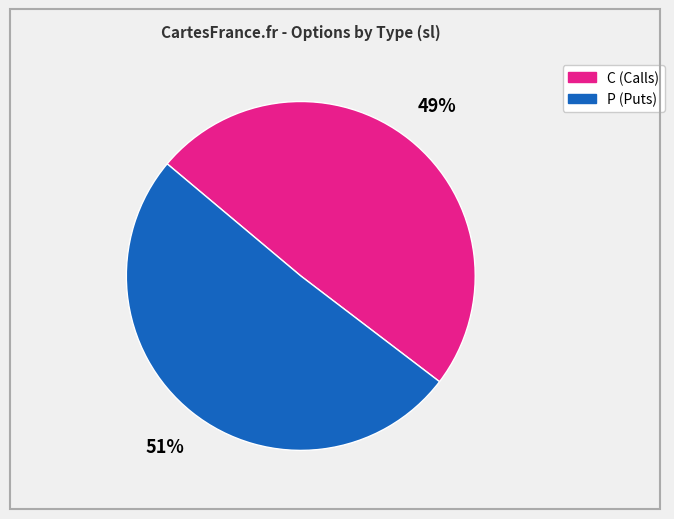

To the nearest percent, what portion does P represent?

51%